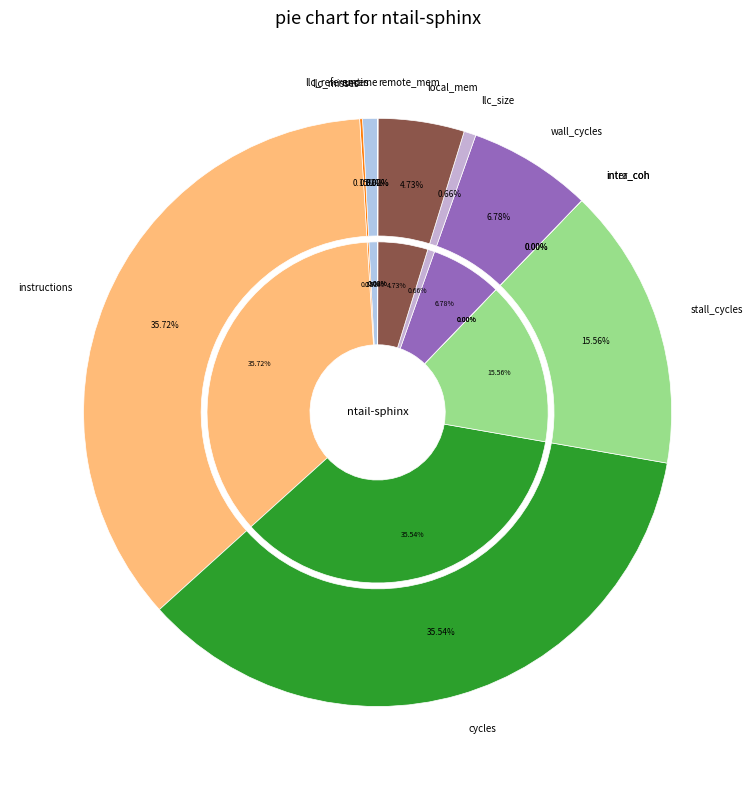

Does any single category account for the majority?

No